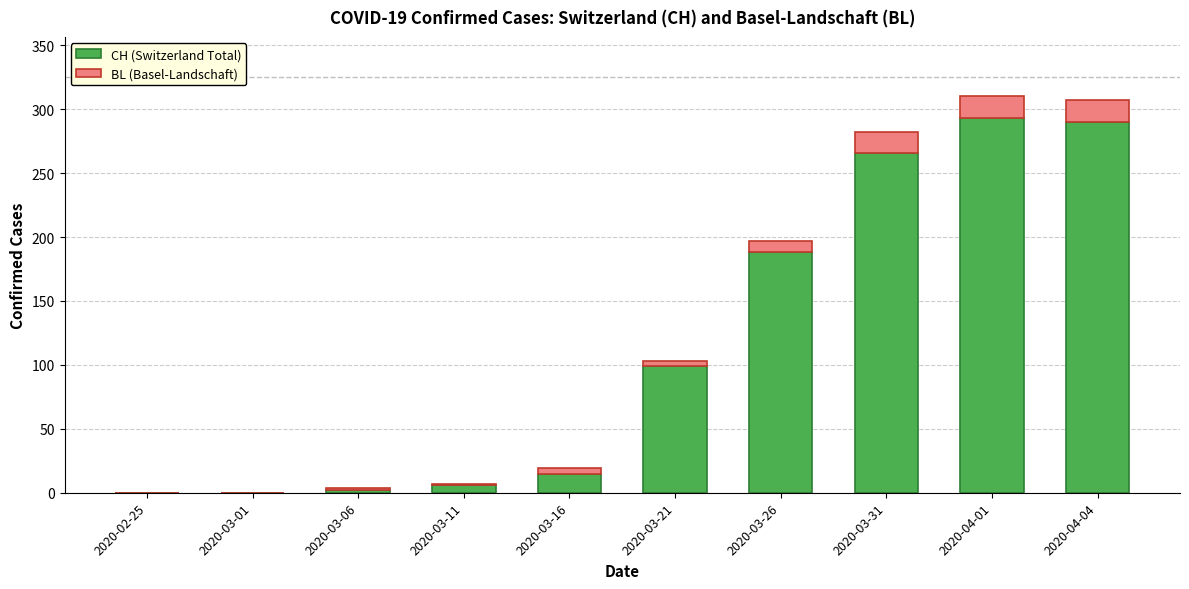

What is the sum of all CH (Switzerland Total) values?

1159